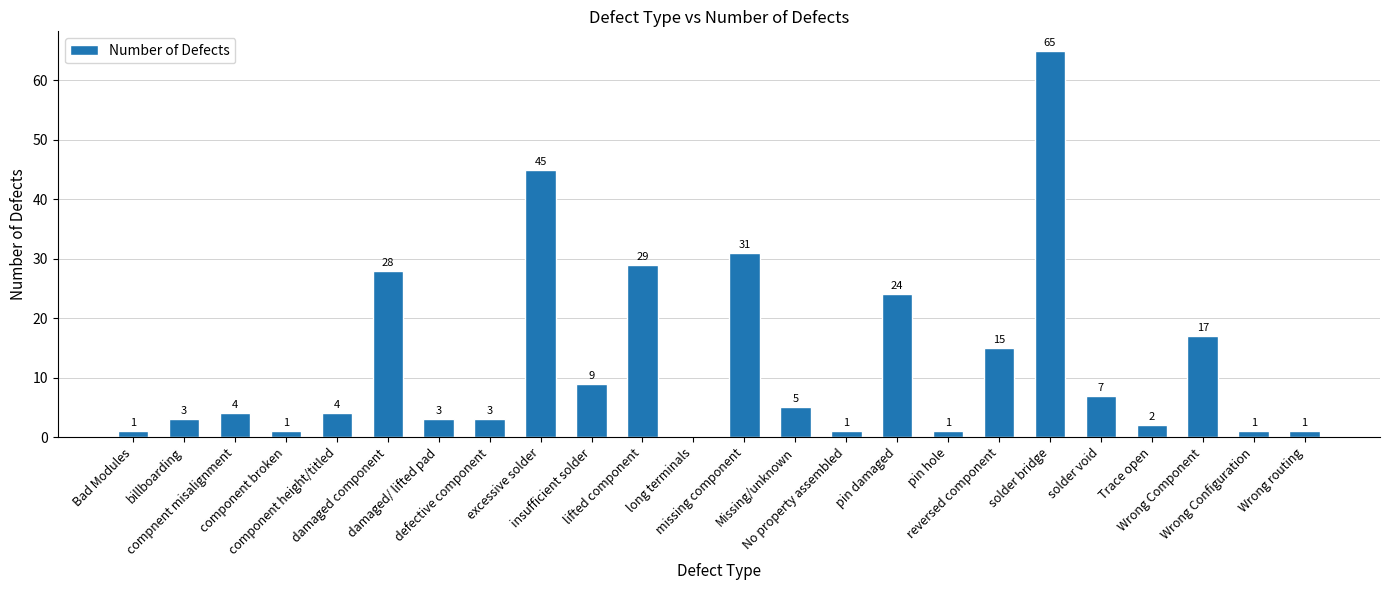

What is the sum of all values?

300